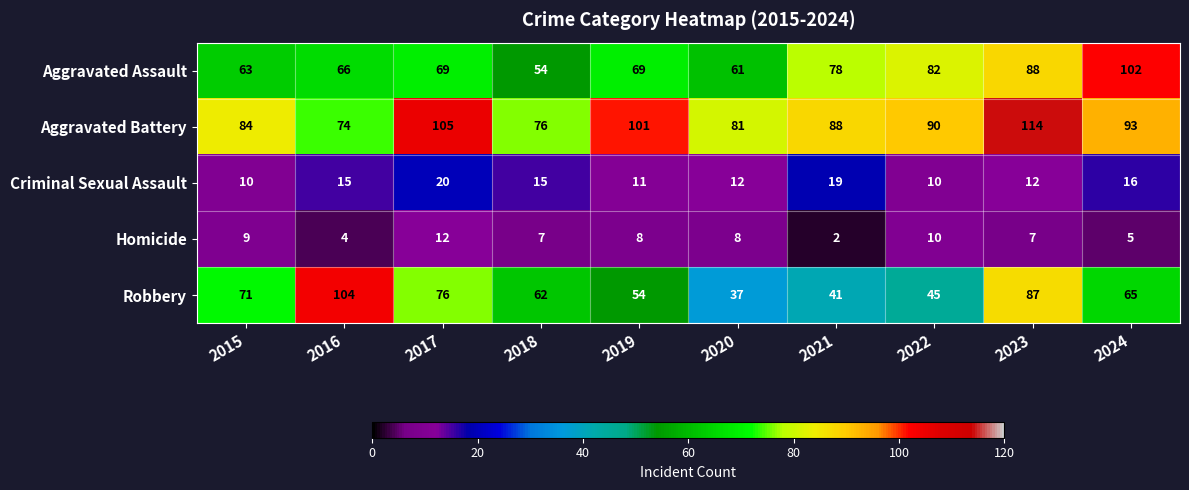

Count the number of data series in this chart.

5